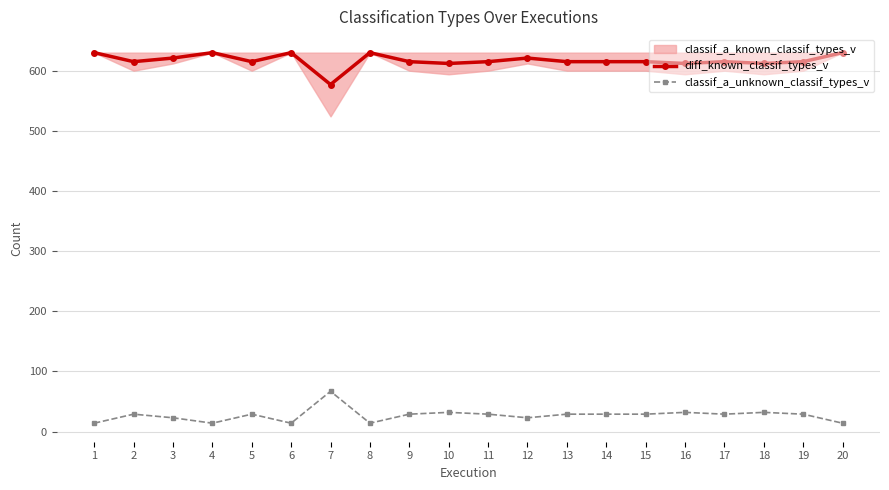

Which series has the largest total across all categories?

diff_known_classif_types_v